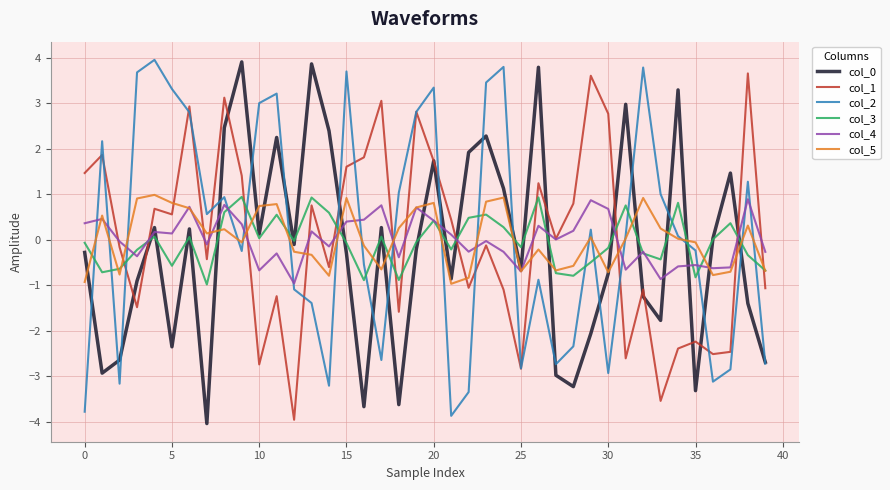

What is the lowest value of the col_2 series?

-3.9